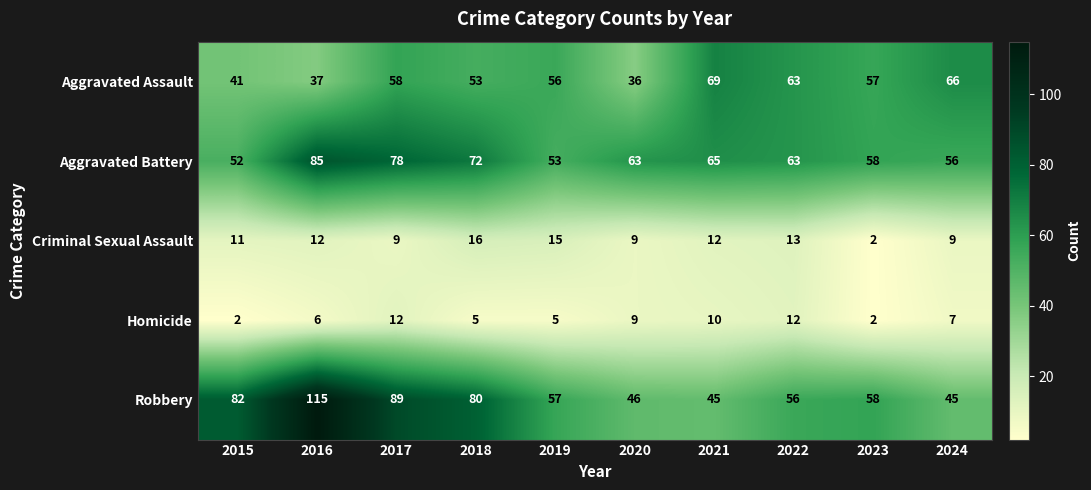

Which series has the widest spread of values?

Robbery